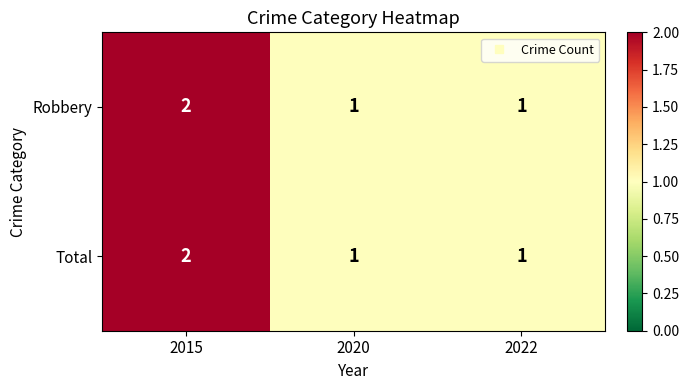

True or false: Robbery has a value of 1 at 2020.

True